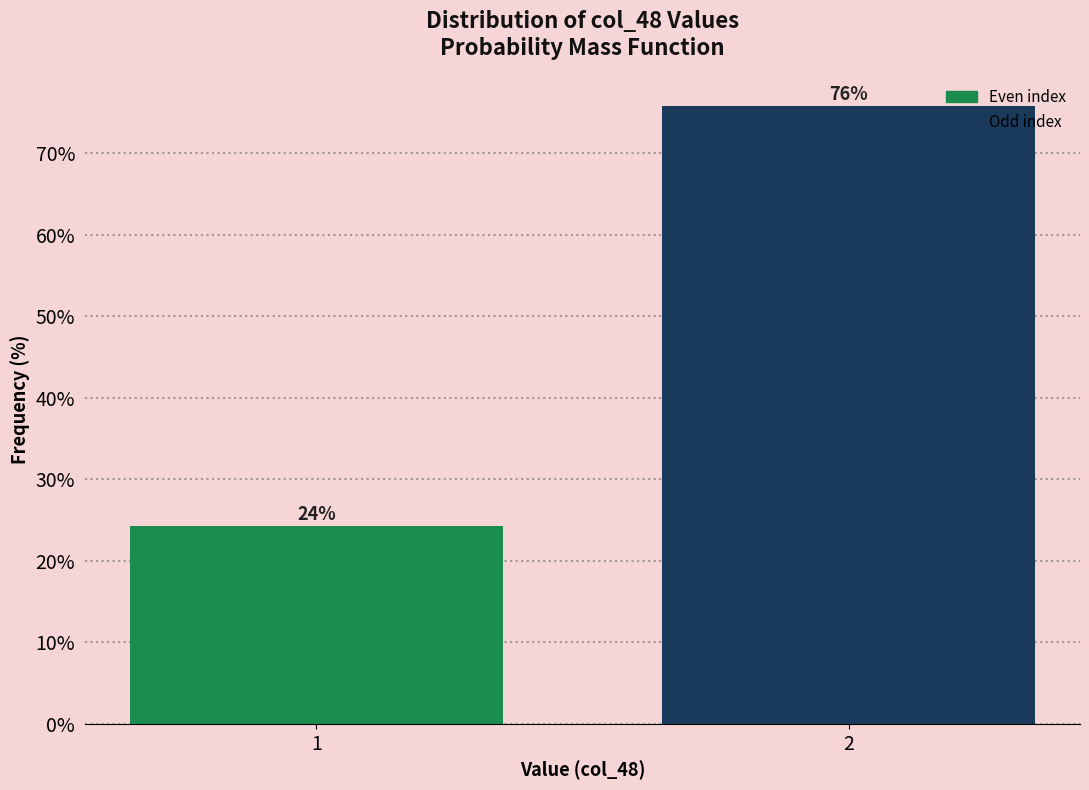

What is the smallest value displayed?

24.2